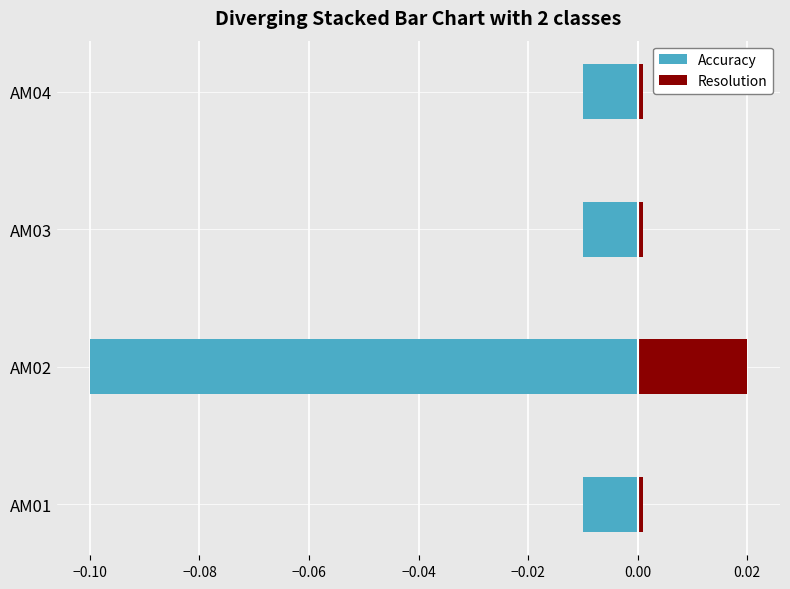

What is the total value across all series at AM02?

-0.1